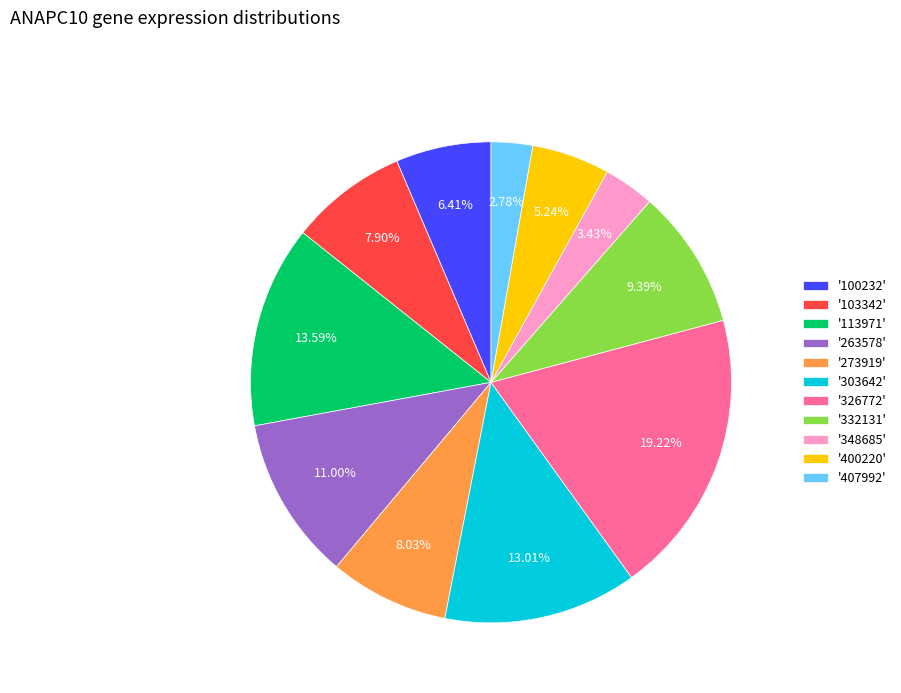

Between '326772' and '348685', which is larger?

'326772'